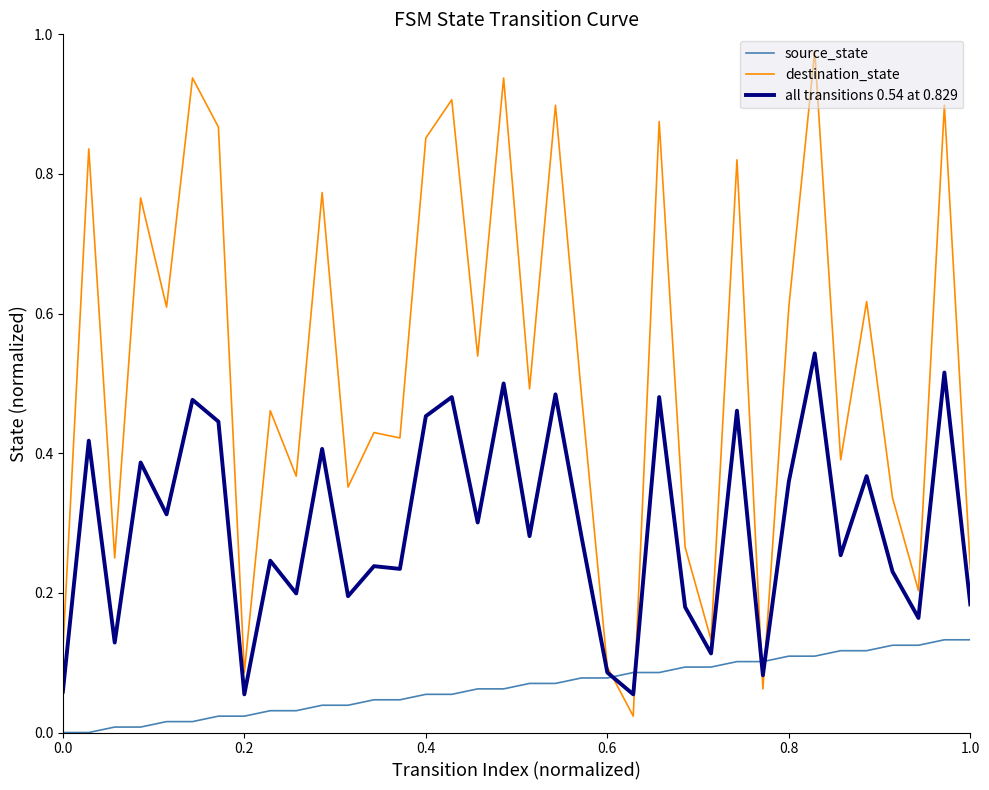

Which series has the widest spread of values?

destination_state